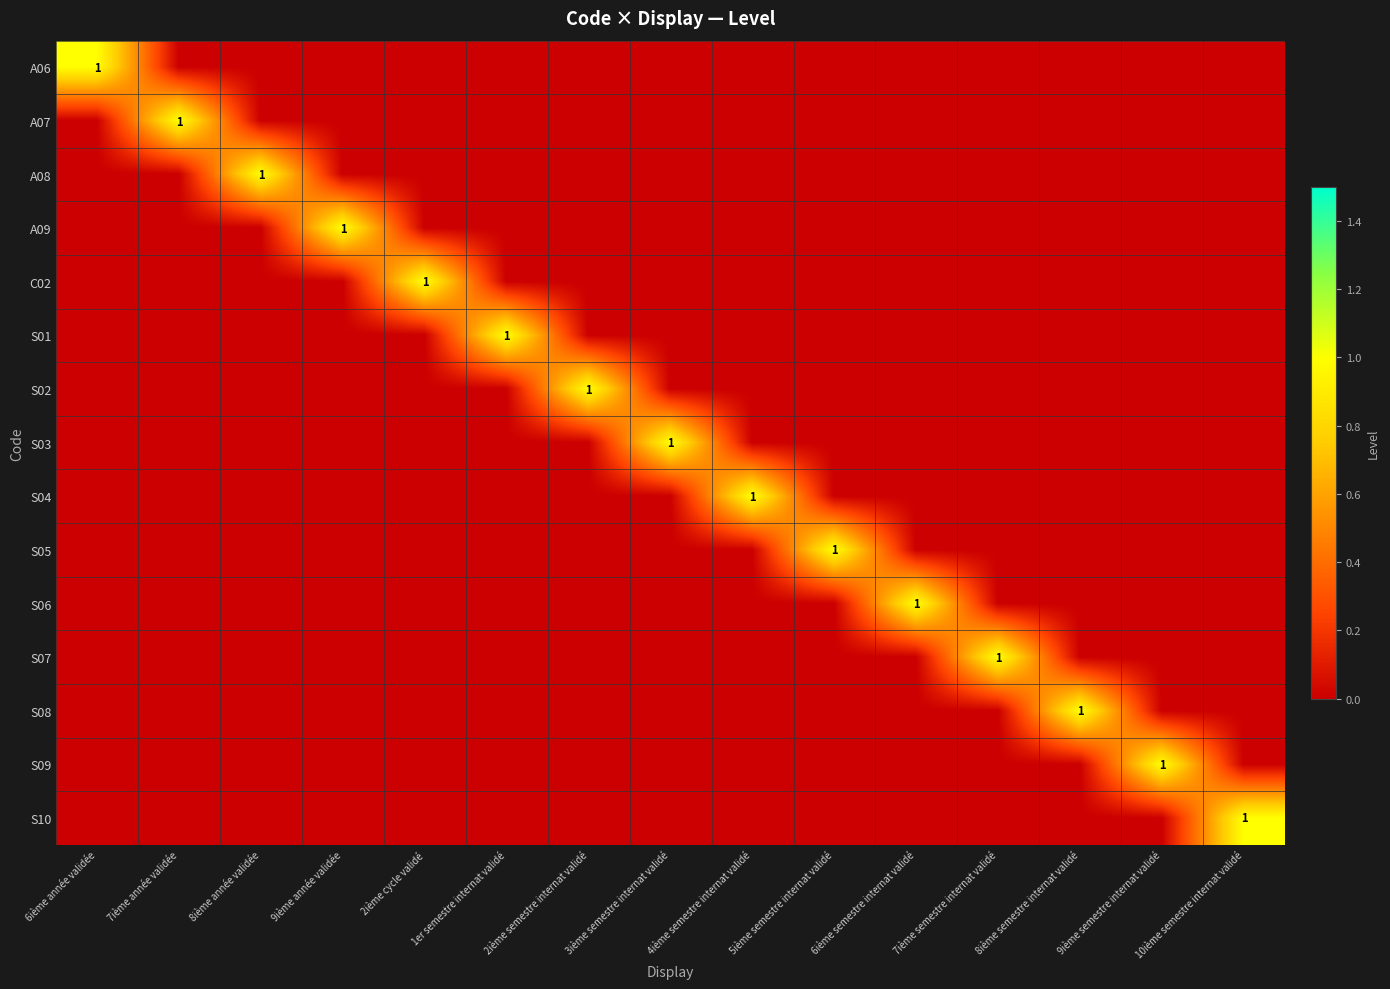

The S09 series shows 1 at 9ième semestre internat validé. True or false?

True